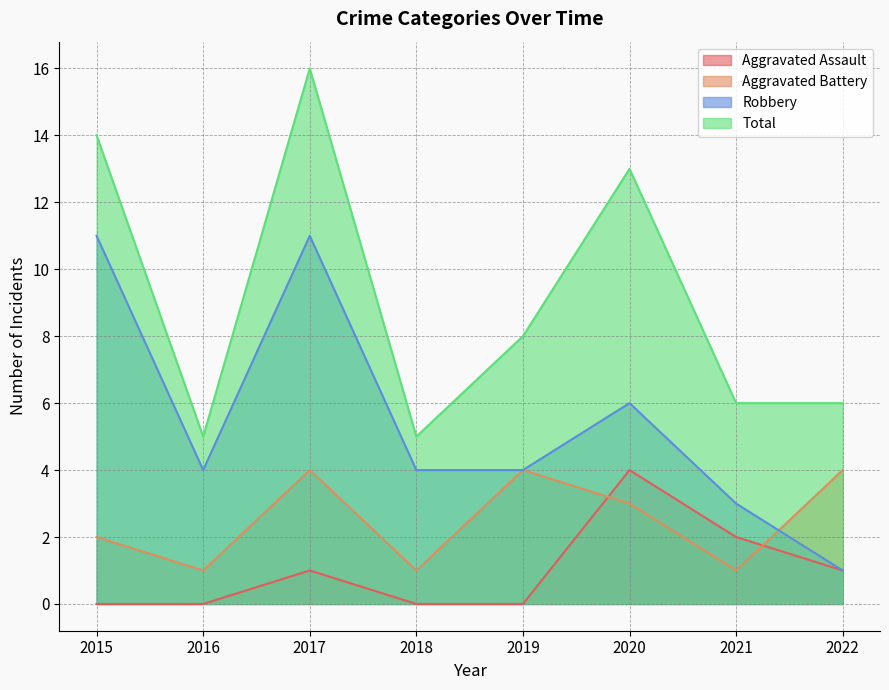

Which category has the lowest value across all series?

2015